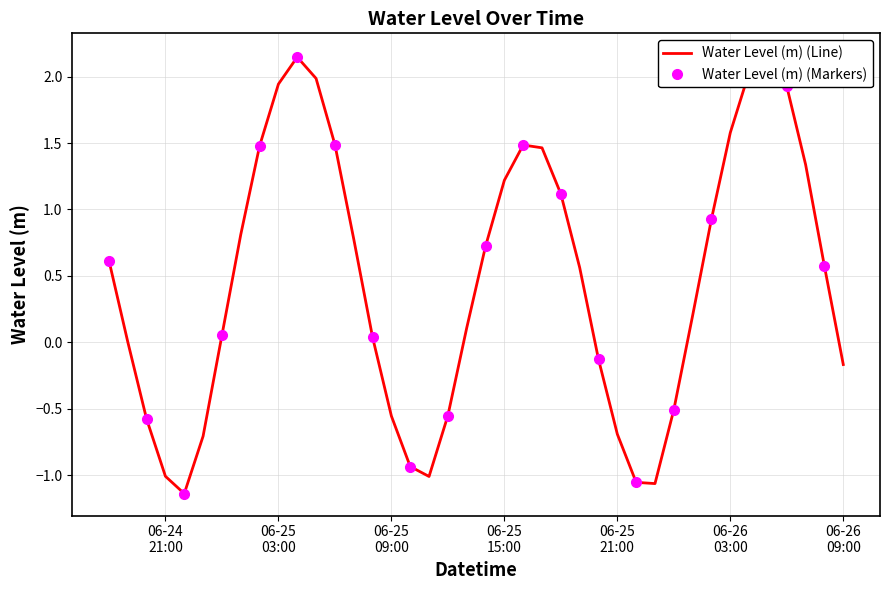

What is the sum of the values at 2025-06-25 18:00:00 and 2025-06-26 01:00:00?

1.3